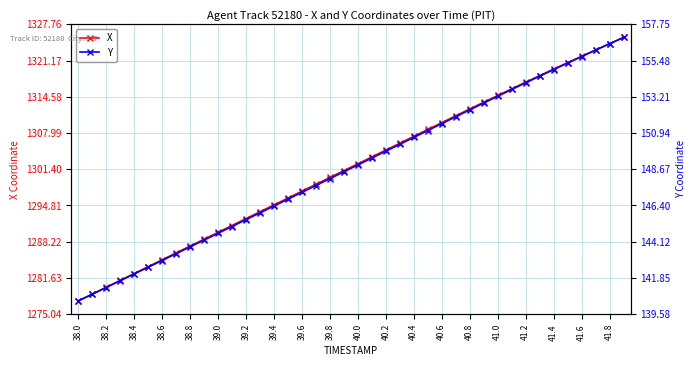

What is the maximum value for X?

1325.4